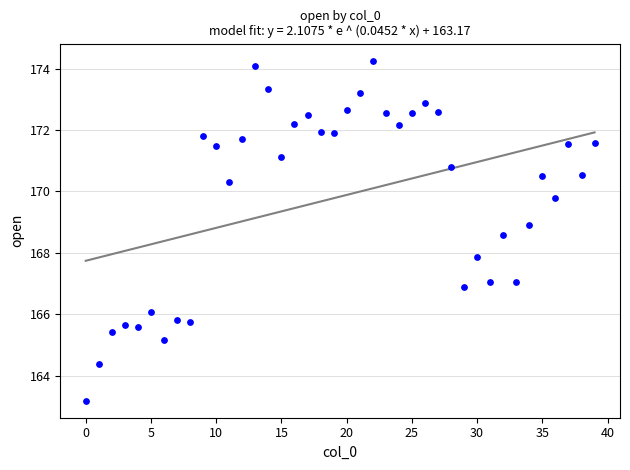

What Y value in the scatter plot is closest to 168?

167.9